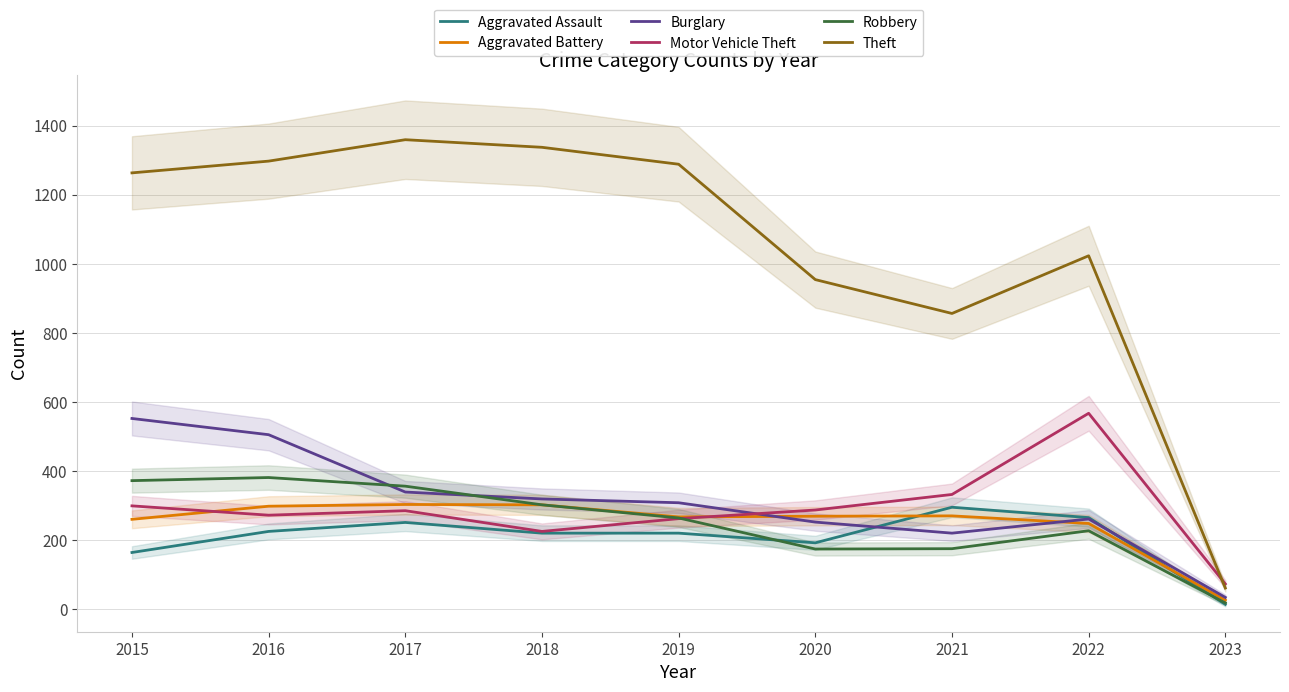

At how many categories does at least one series exceed 767?

8